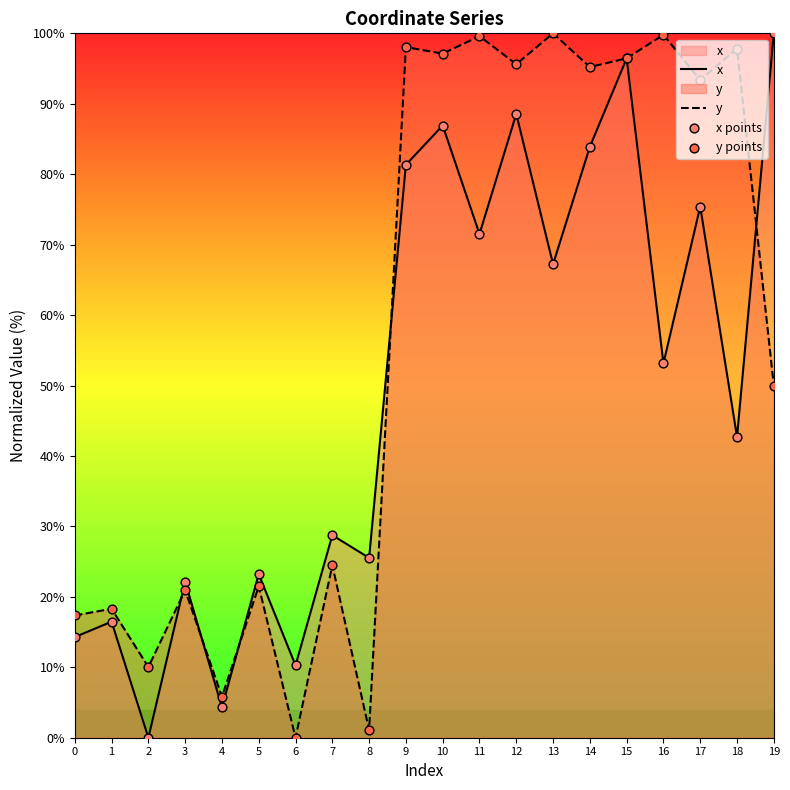

Which series reaches the minimum Y coordinate?

x